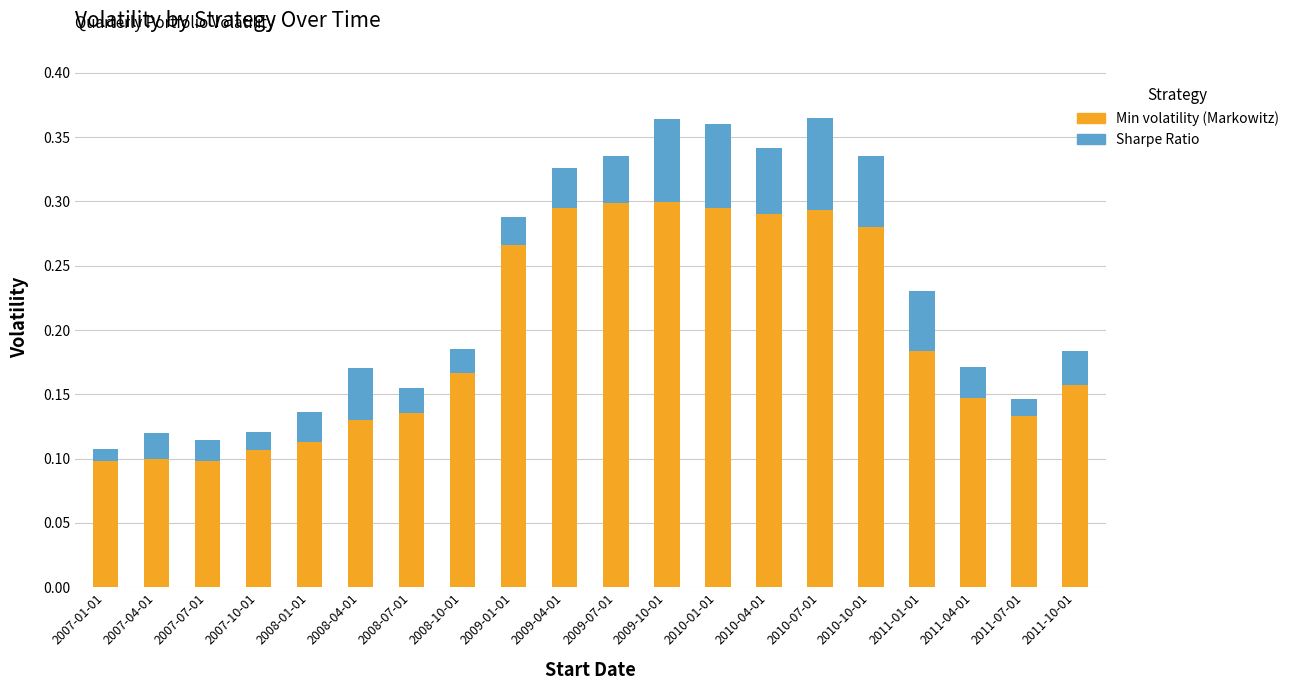

The value of Min volatility (Markowitz) at 2009-01-01 is 0.3. True or false?

True